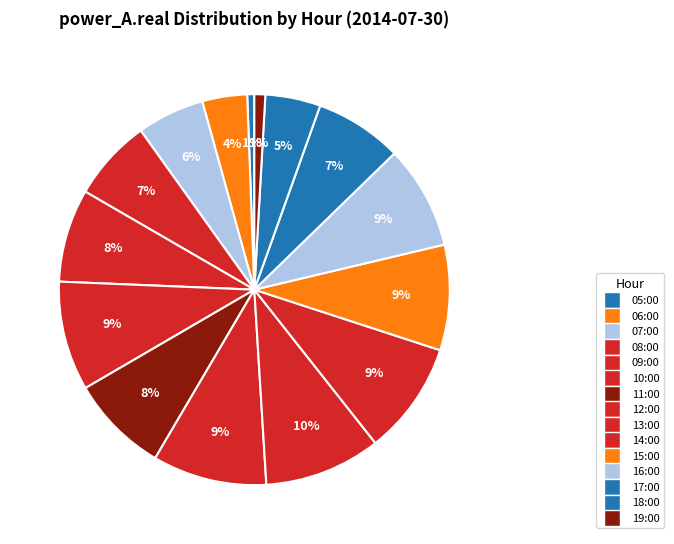

Is 14:00 the majority of the pie?

No